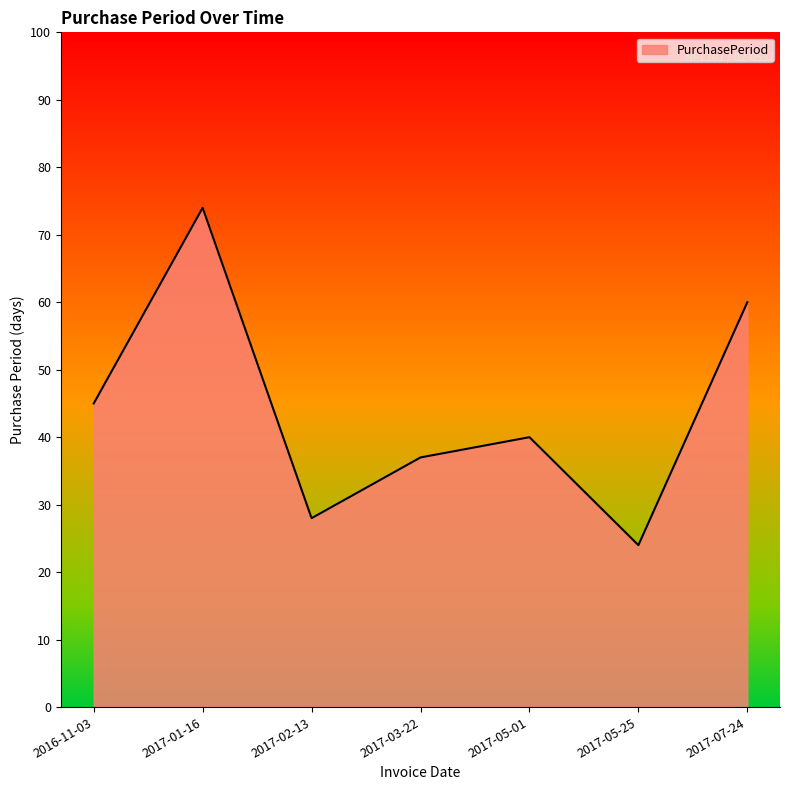

What position from the right is 2017-02-13?

5